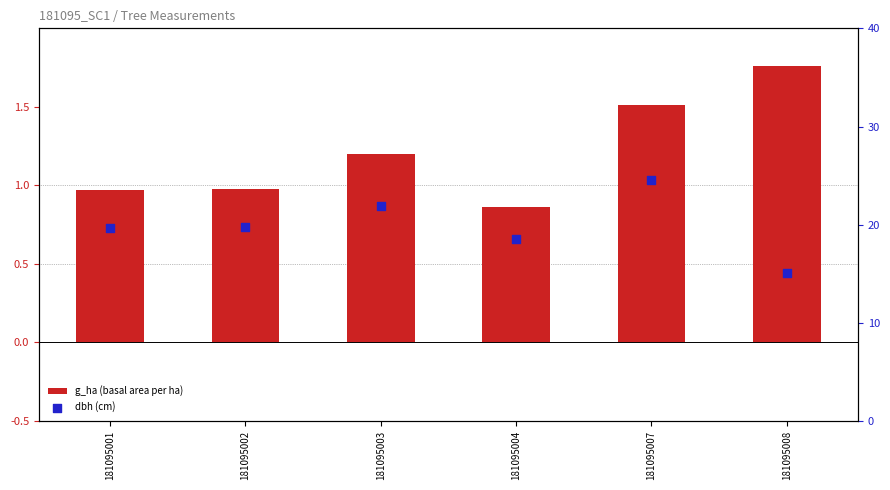

Which series has the largest total across all categories?

dbh (cm)